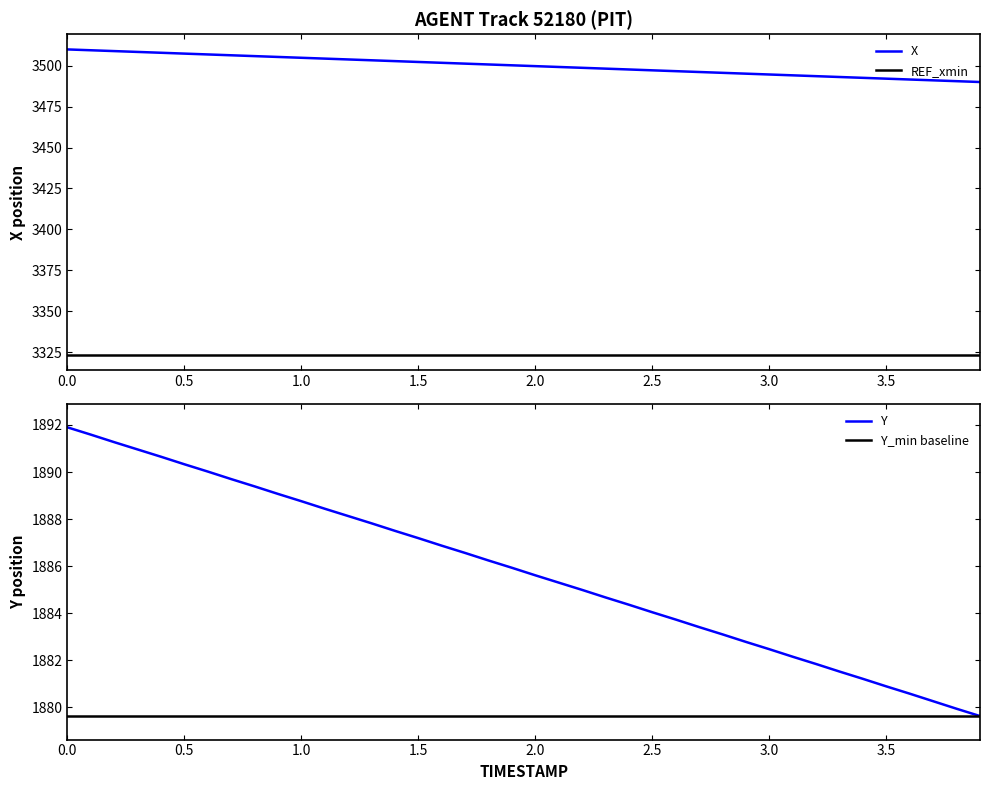

True or false: REF_xmin and X intersect in this chart.

False